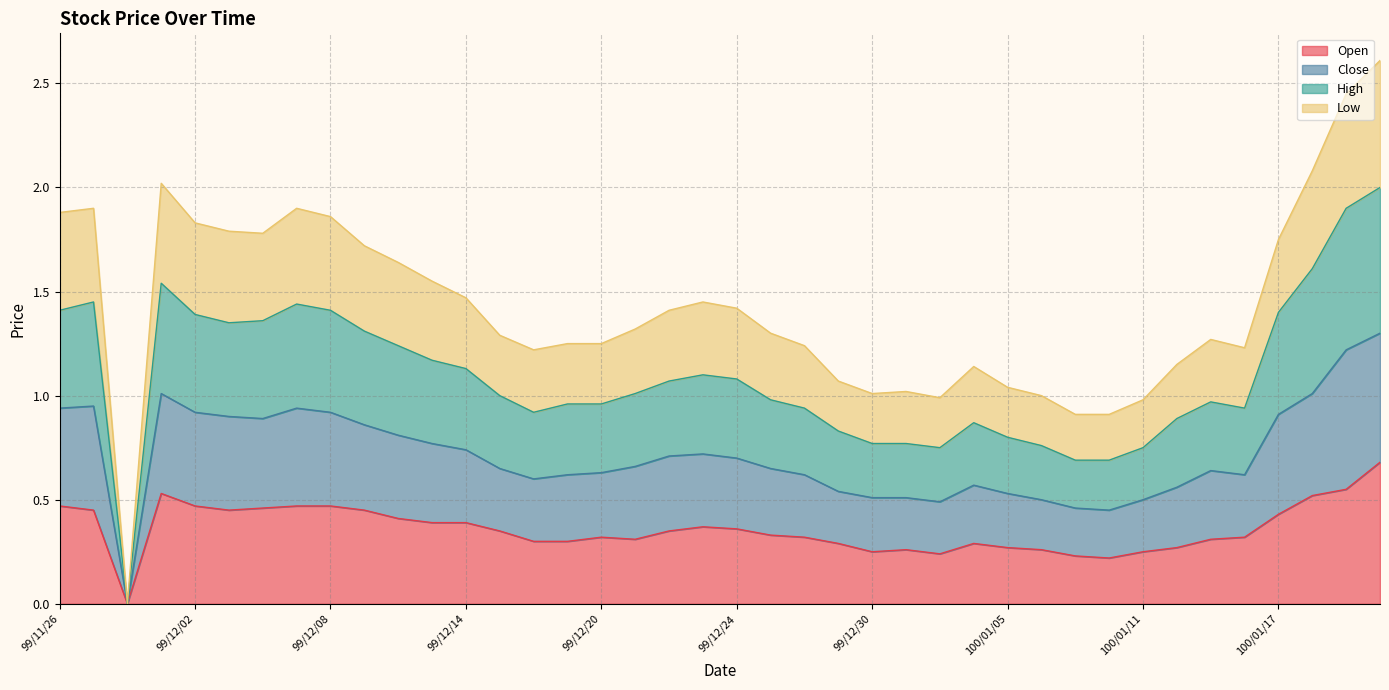

Which series has the largest range (max minus min)?

Low